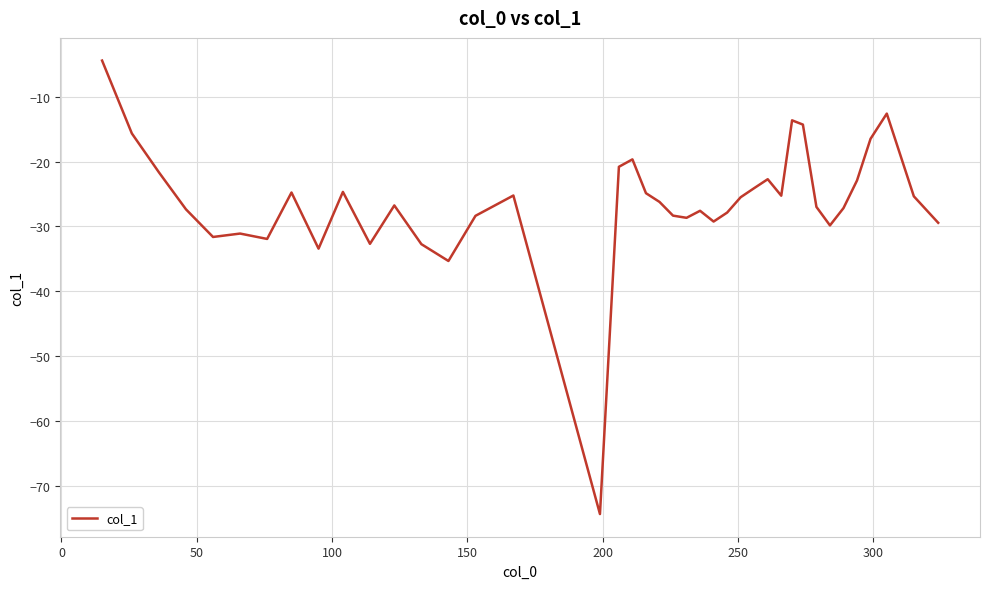

What is the difference between the maximum and minimum values?

69.9